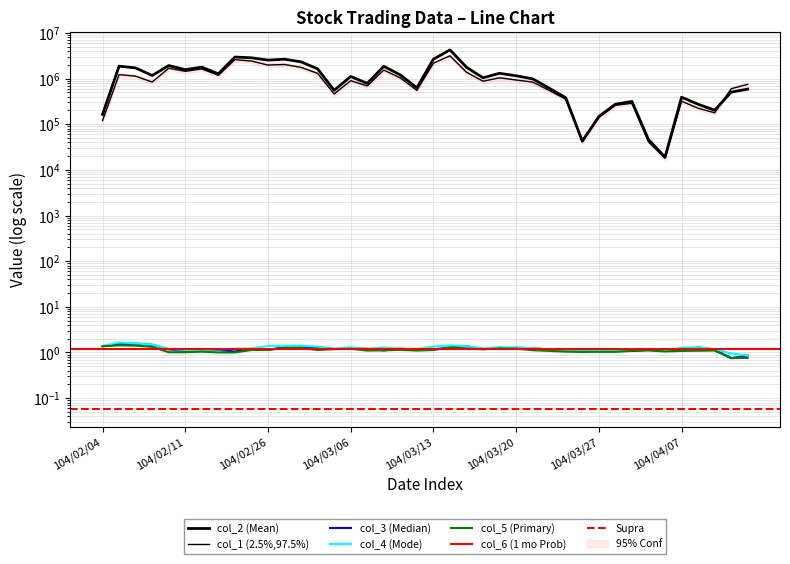

What is the average value of the col_2 series?

1237809.8